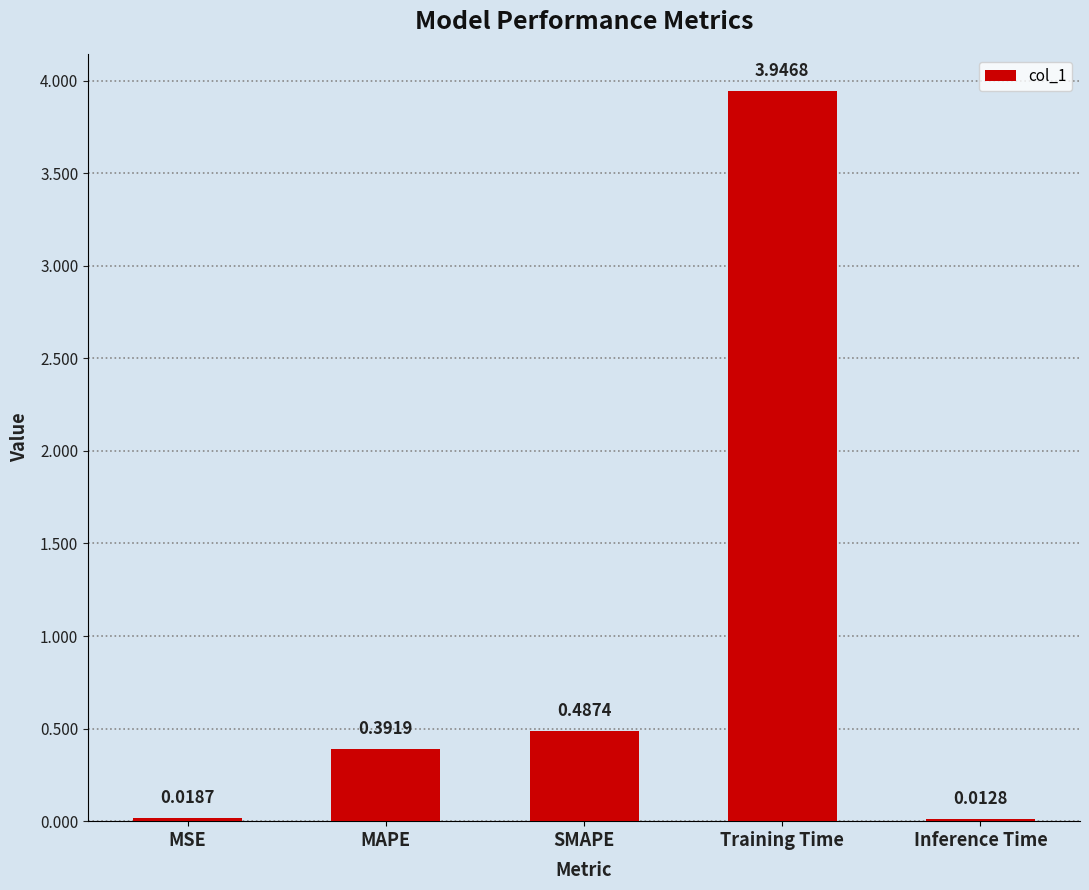

Where is the data nearest to the value 1?

SMAPE